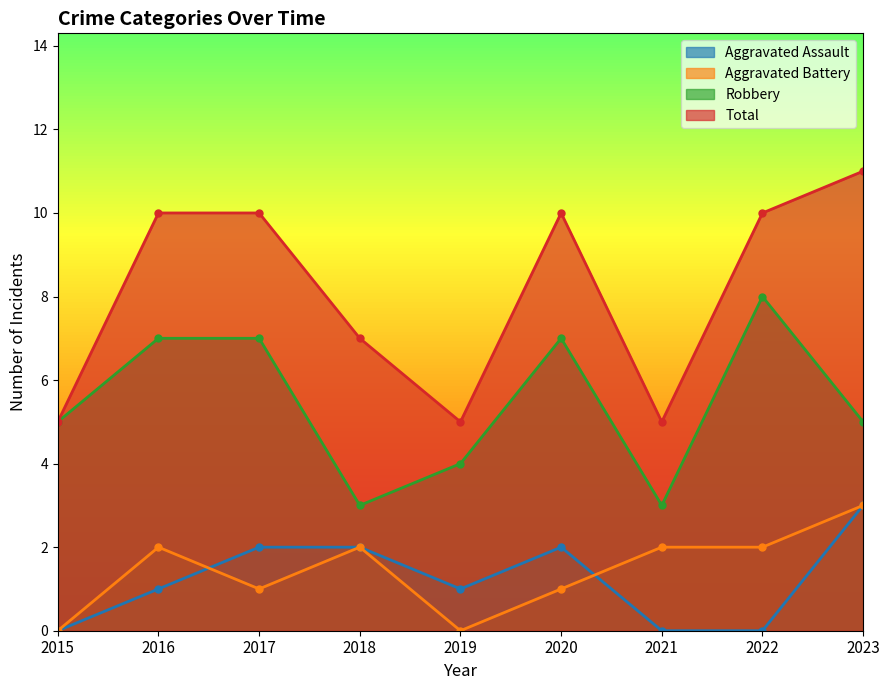

How many lines are shown in the chart?

4